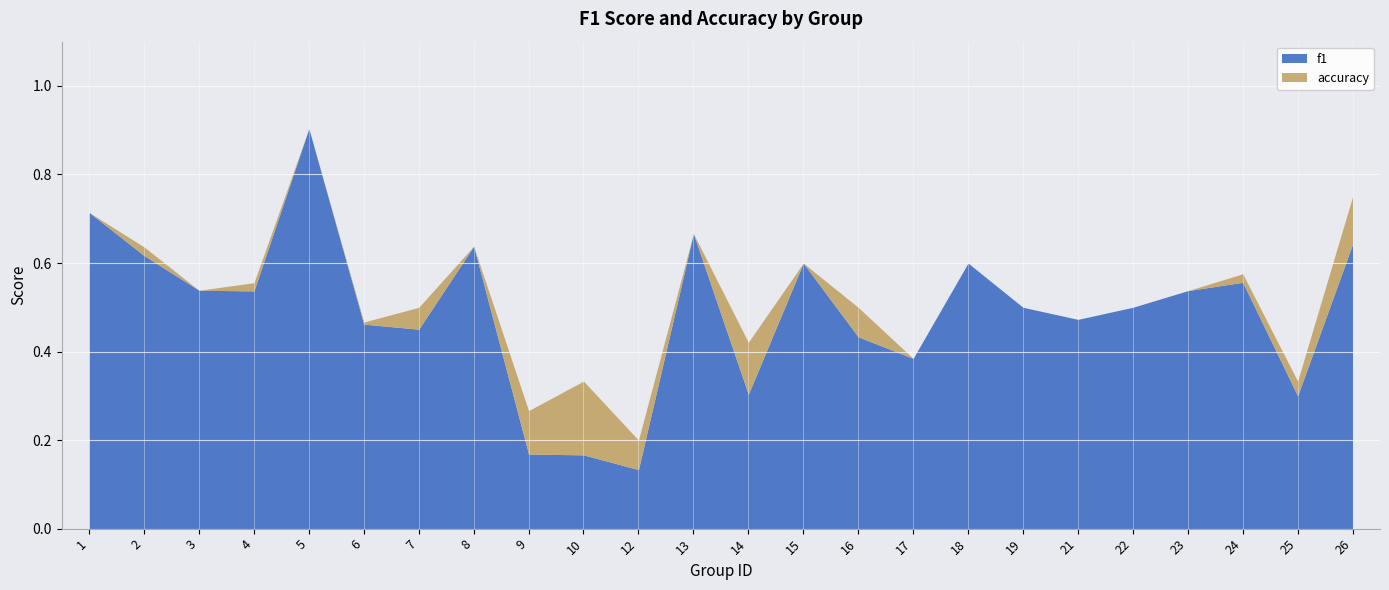

True or false: accuracy has a value of 0.8 at 15.

False